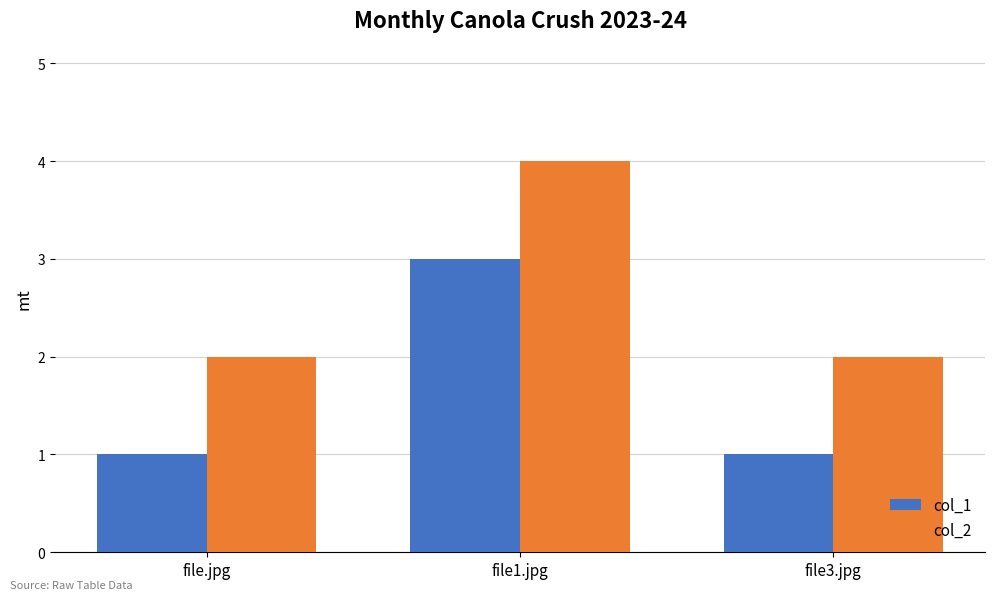

Is the value of col_2 at file1.jpg greater than the value of col_1 at file1.jpg?

Yes